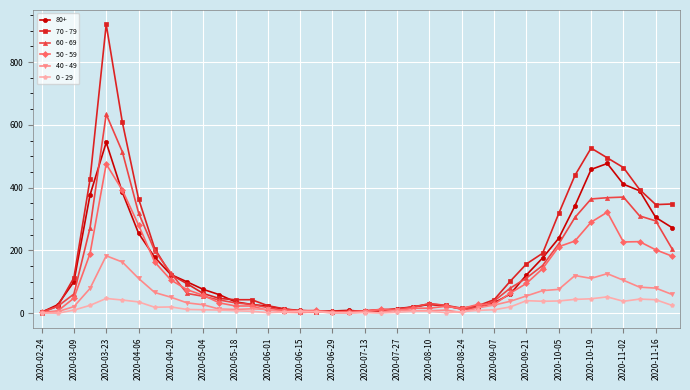

Which series has the widest spread of values?

70 - 79